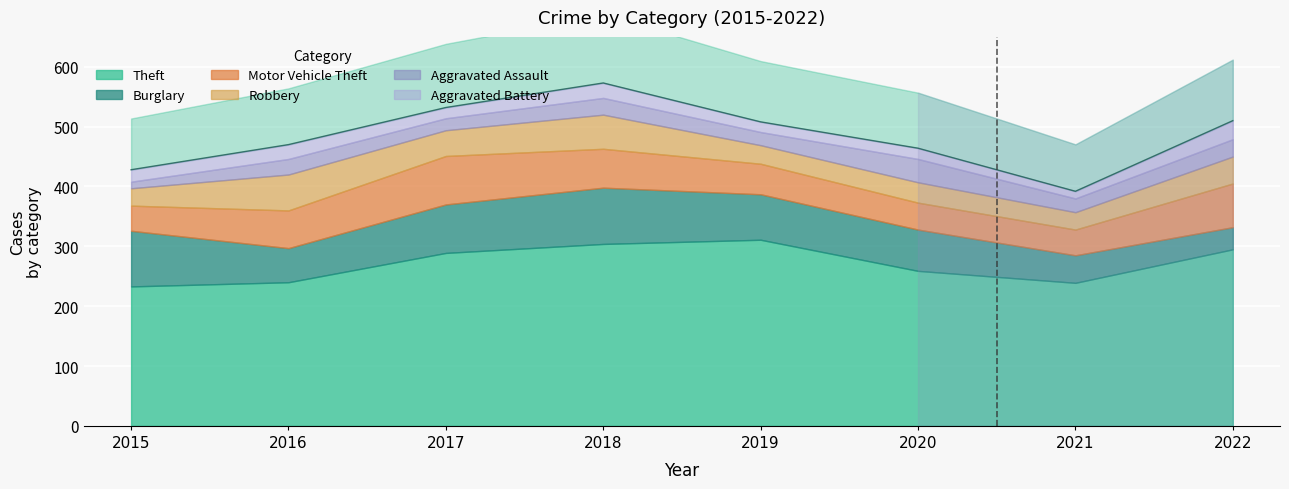

Where do Aggravated Assault and Robbery first cross each other?

2019 and 2020